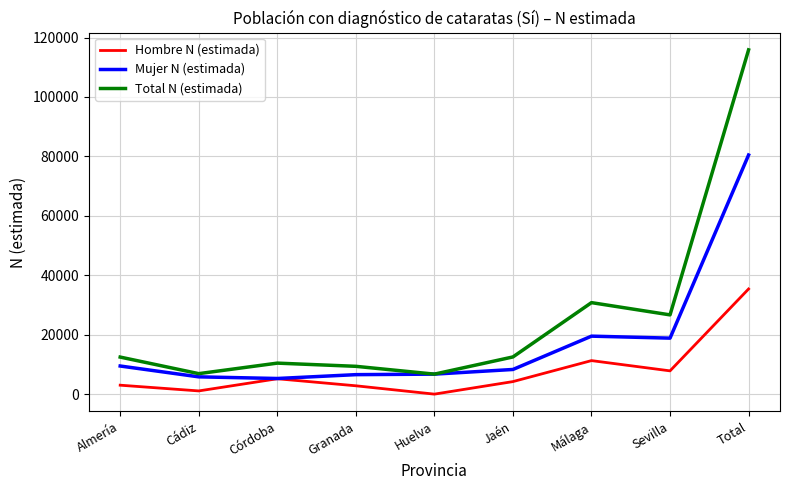

True or false: Hombre N (estimada) and Total N (estimada) cross at least once.

False